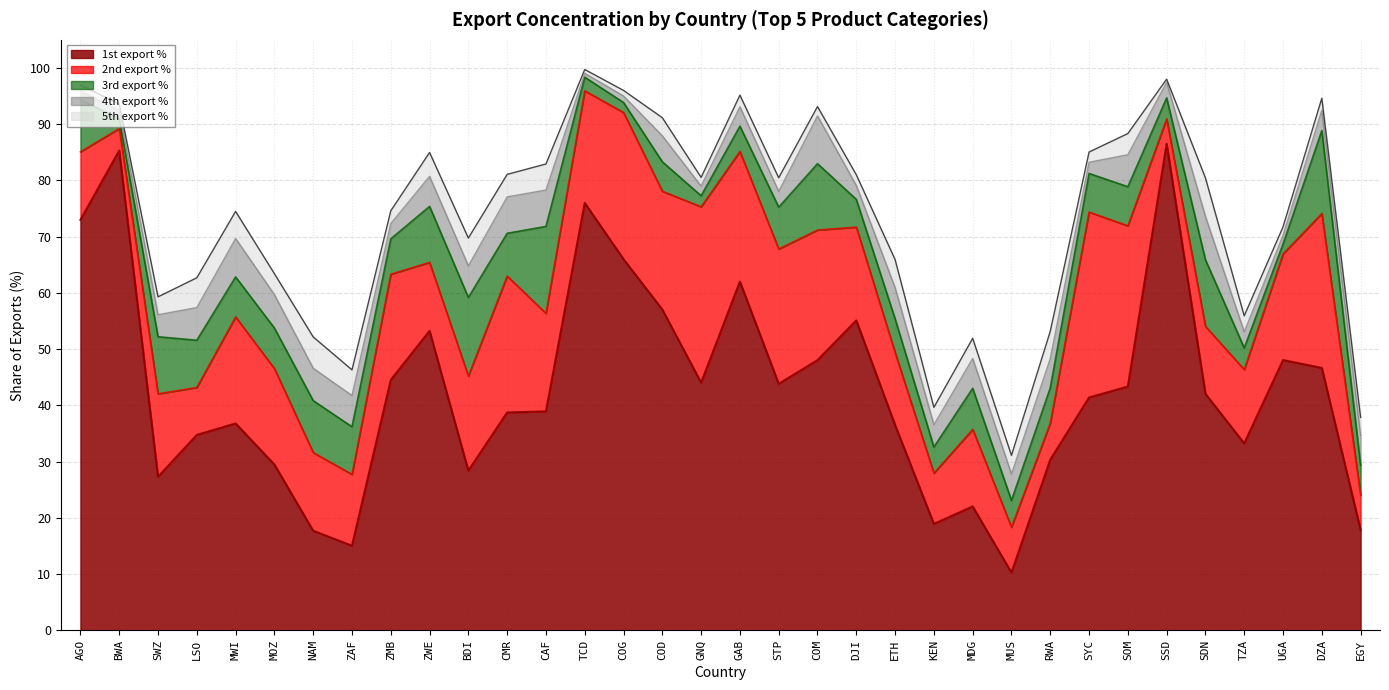

At which category is the sum across all series the highest?

TCD